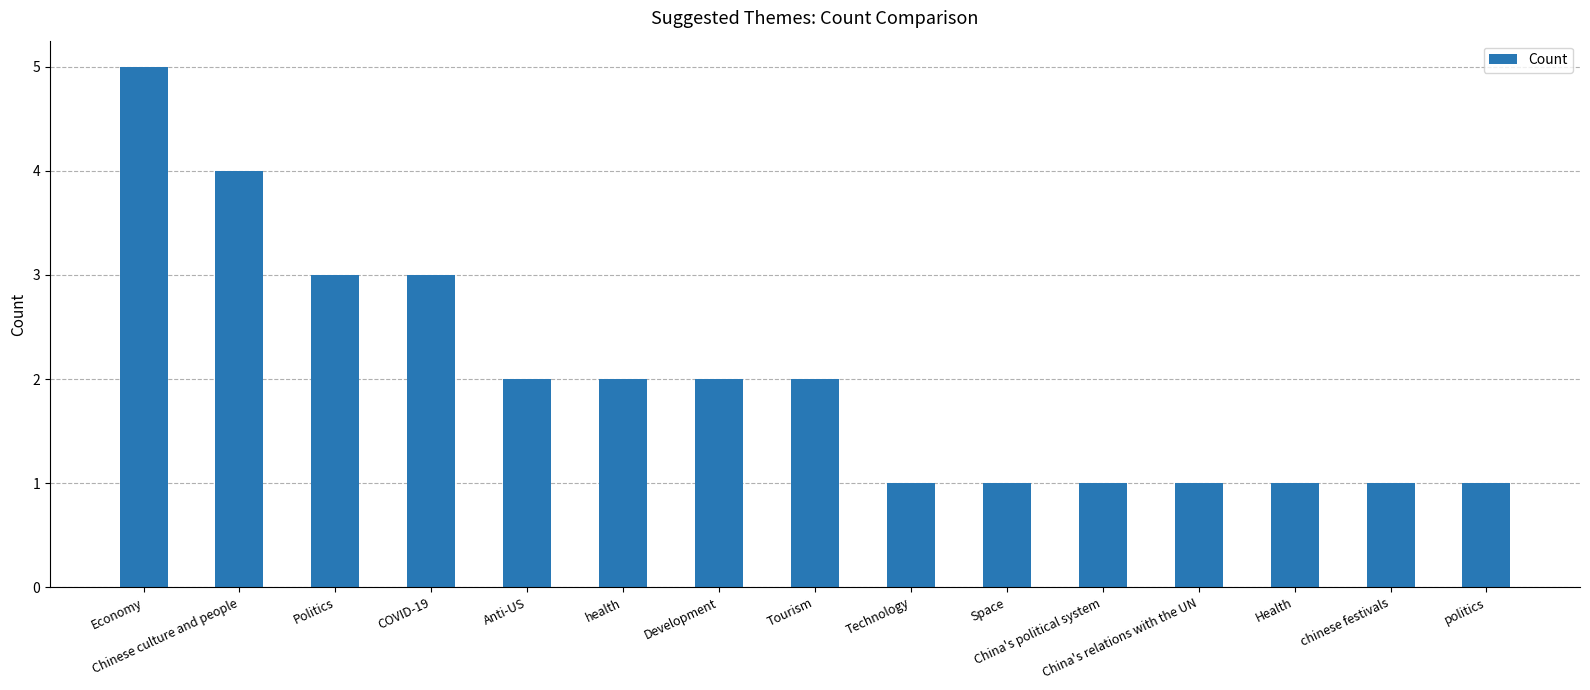

Reading left to right, extract all data points from this chart.

Economy=5	Chinese culture and people=4	Politics=3	COVID-19=3	Anti-US=2	health=2	Development=2	Tourism=2	Technology=1	Space=1	China's political system=1	China's relations with the UN=1	Health=1	chinese festivals=1	politics=1